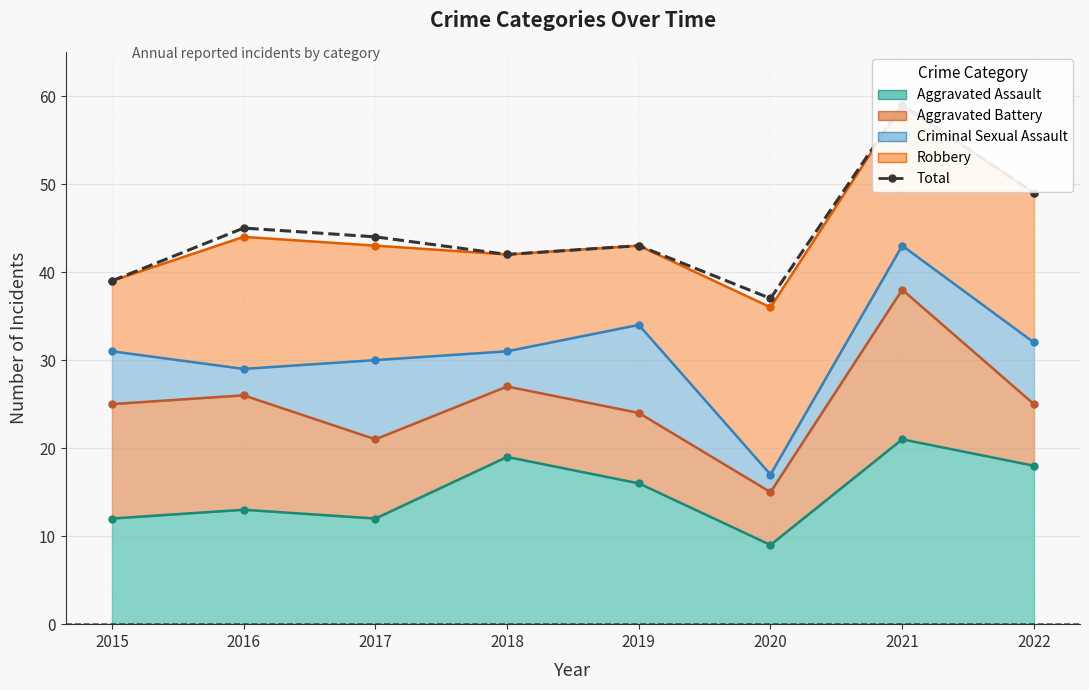

Approximately how many times larger is the value at 2015 compared to 2021?

0.7